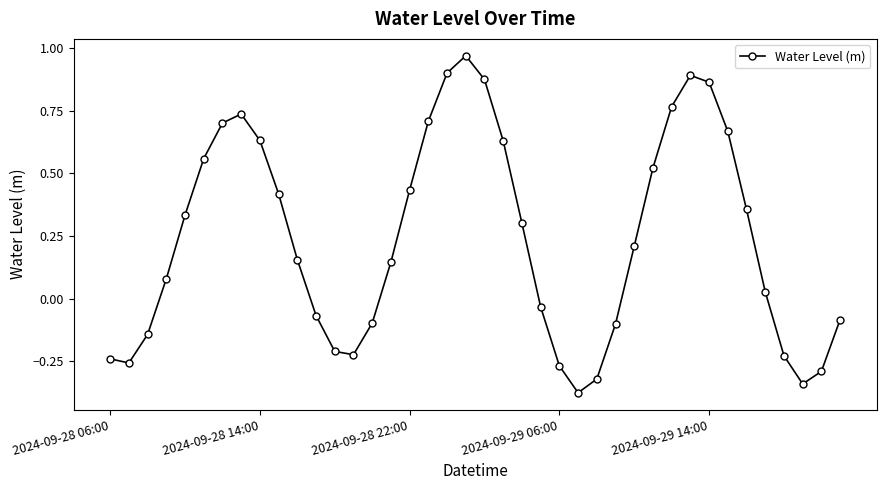

What is the difference between the maximum and minimum values?

1.3